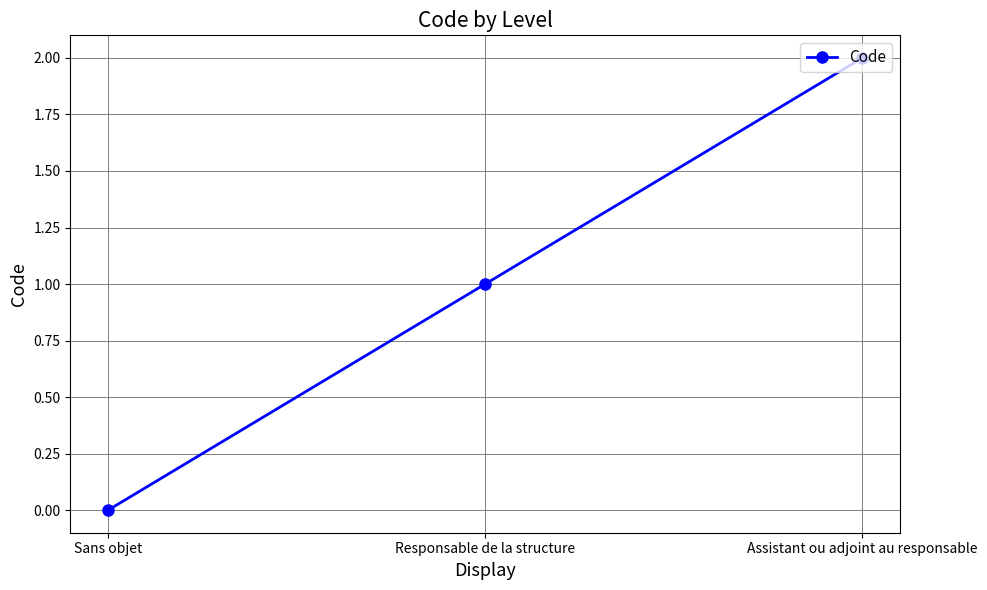

List the labels in order of value, largest first.

Assistant ou adjoint au responsable, Responsable de la structure, Sans objet